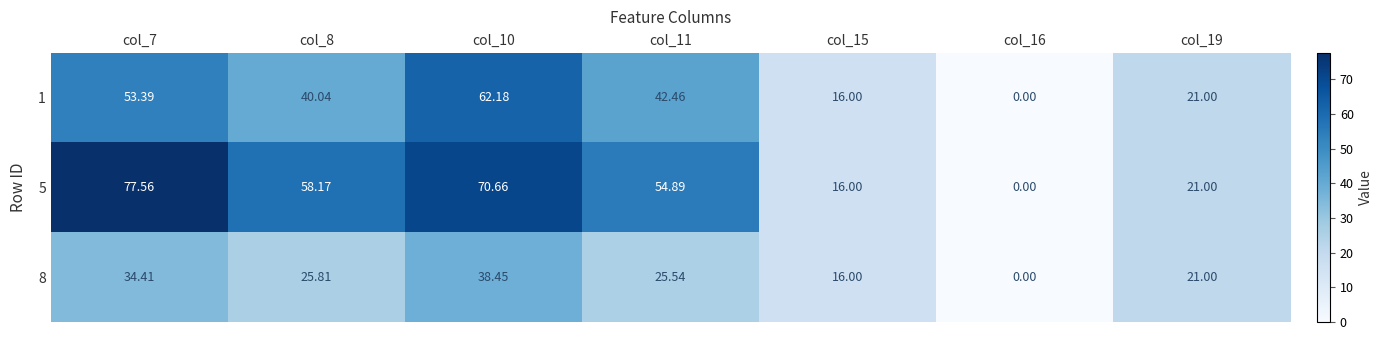

Rank the series by their average value, from highest to lowest.

5, 1, 8